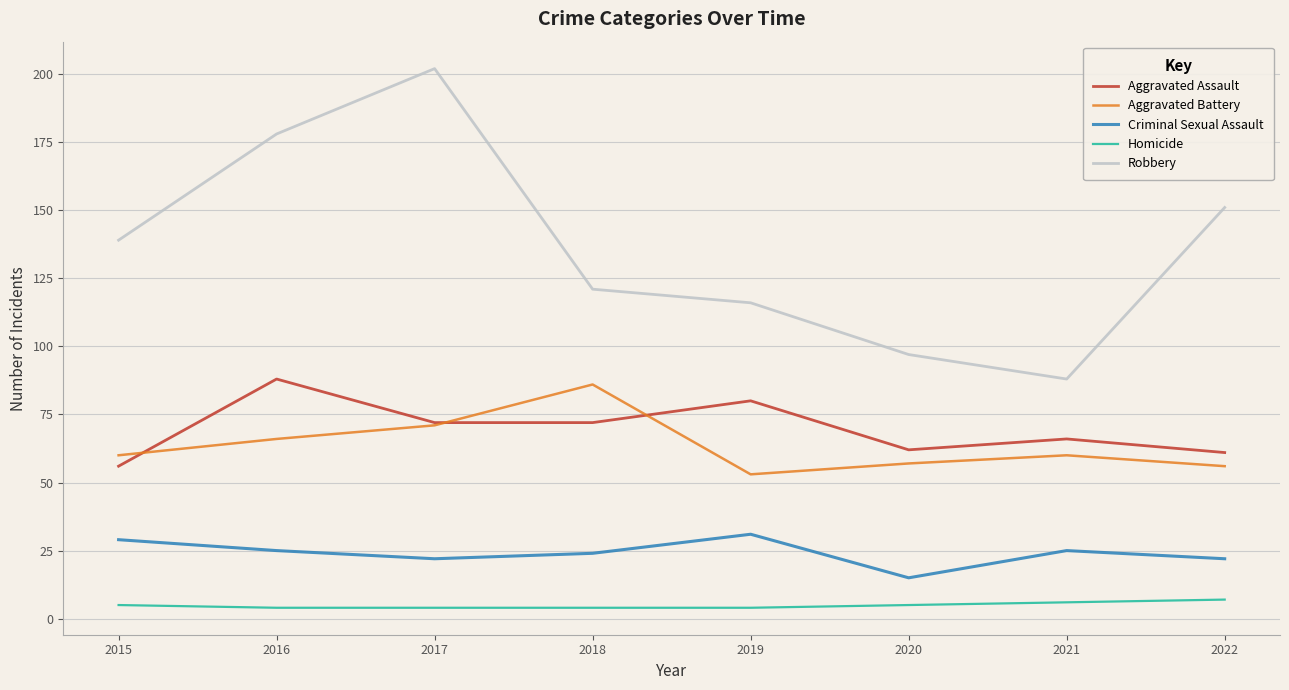

Rank the series at 2018 from lowest to highest value.

Homicide, Criminal Sexual Assault, Aggravated Assault, Aggravated Battery, Robbery